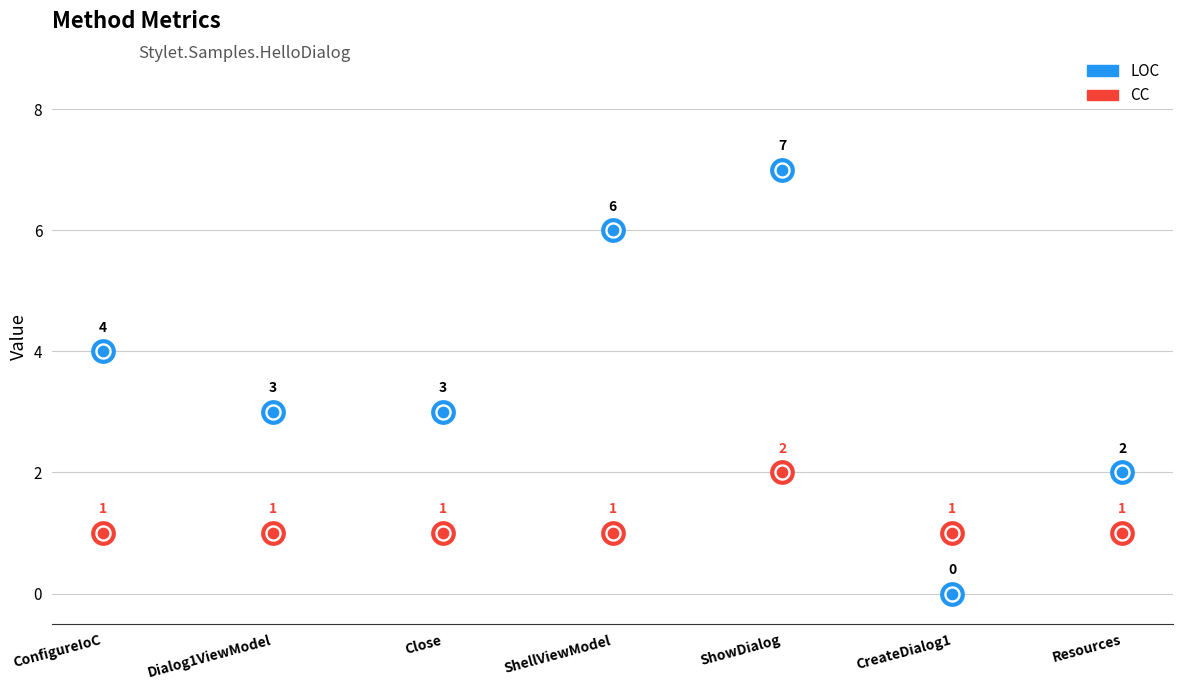

Which series contains the highest Y value?

LOC